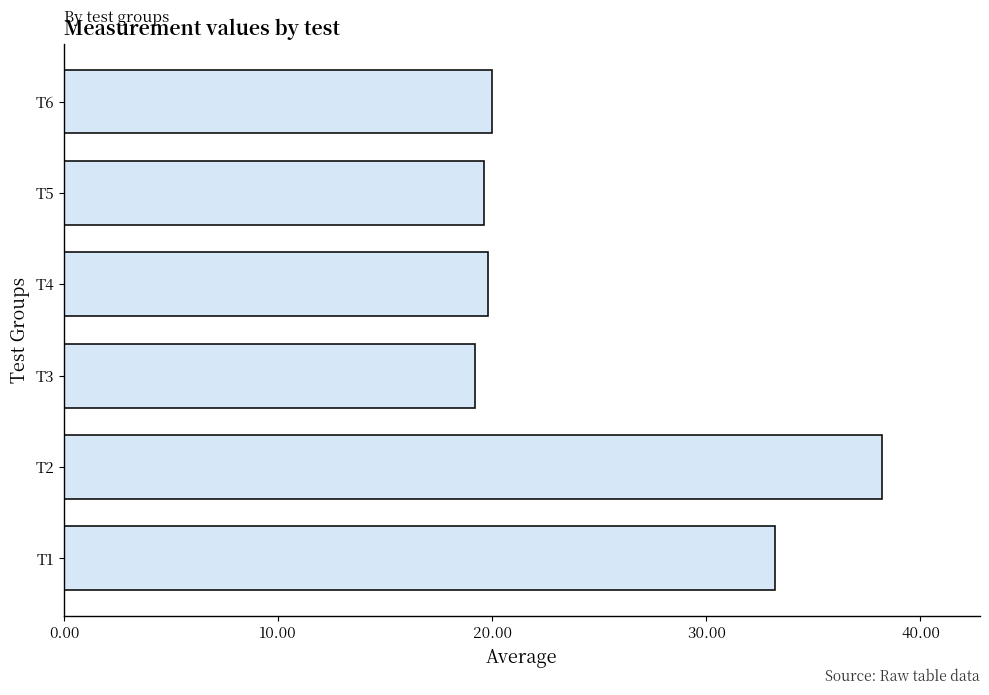

Count the number of categories in the chart.

6